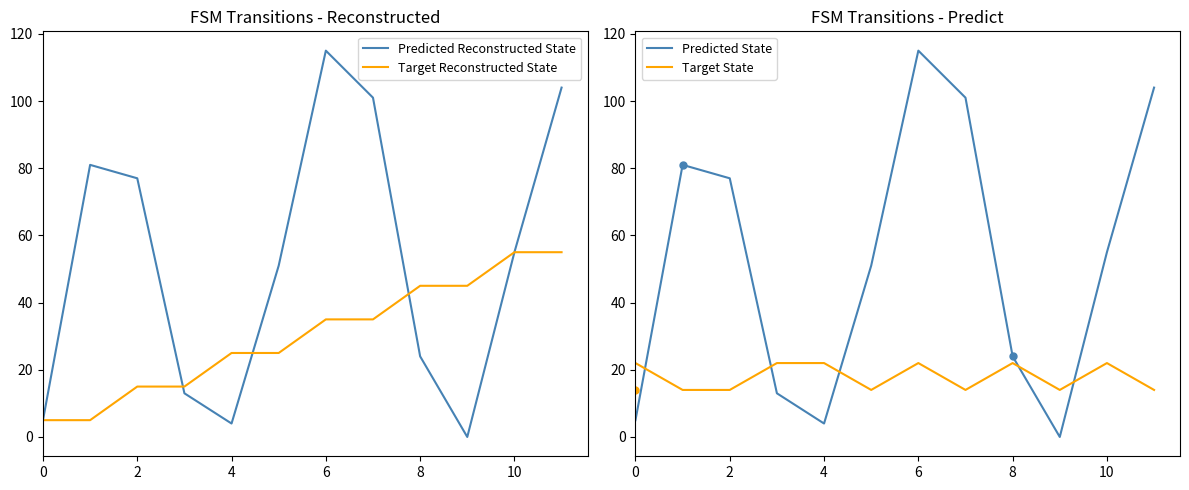

What is the difference between the maximum and minimum values in the Predicted State series?

115